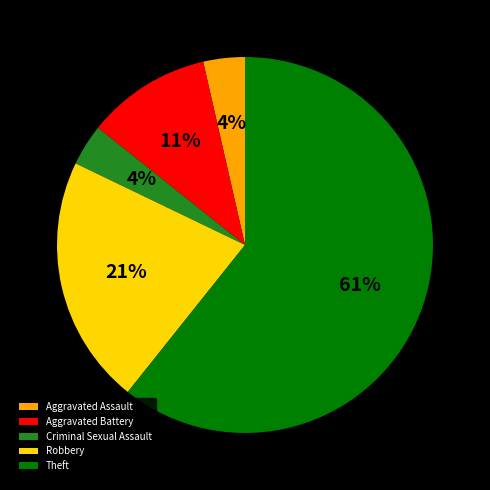

To the nearest percent, what is the average slice percentage?

20%